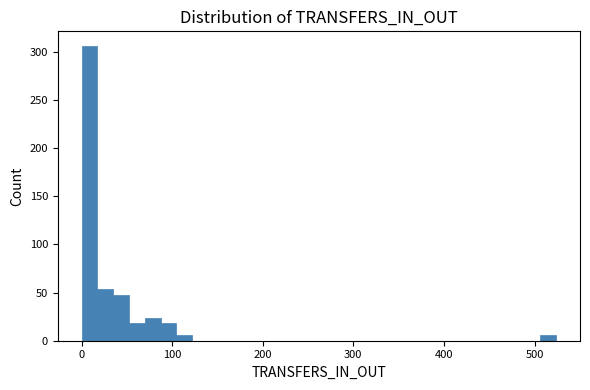

Around what value on the x-axis is the tallest bar? Give the approximate position of its centre, as read against the axis.

10